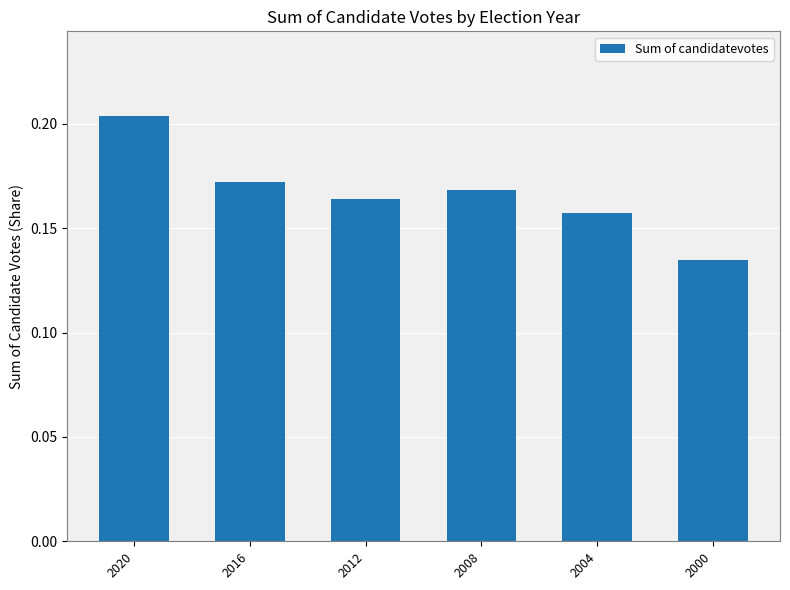

At which label is the value closest to 0?

2000